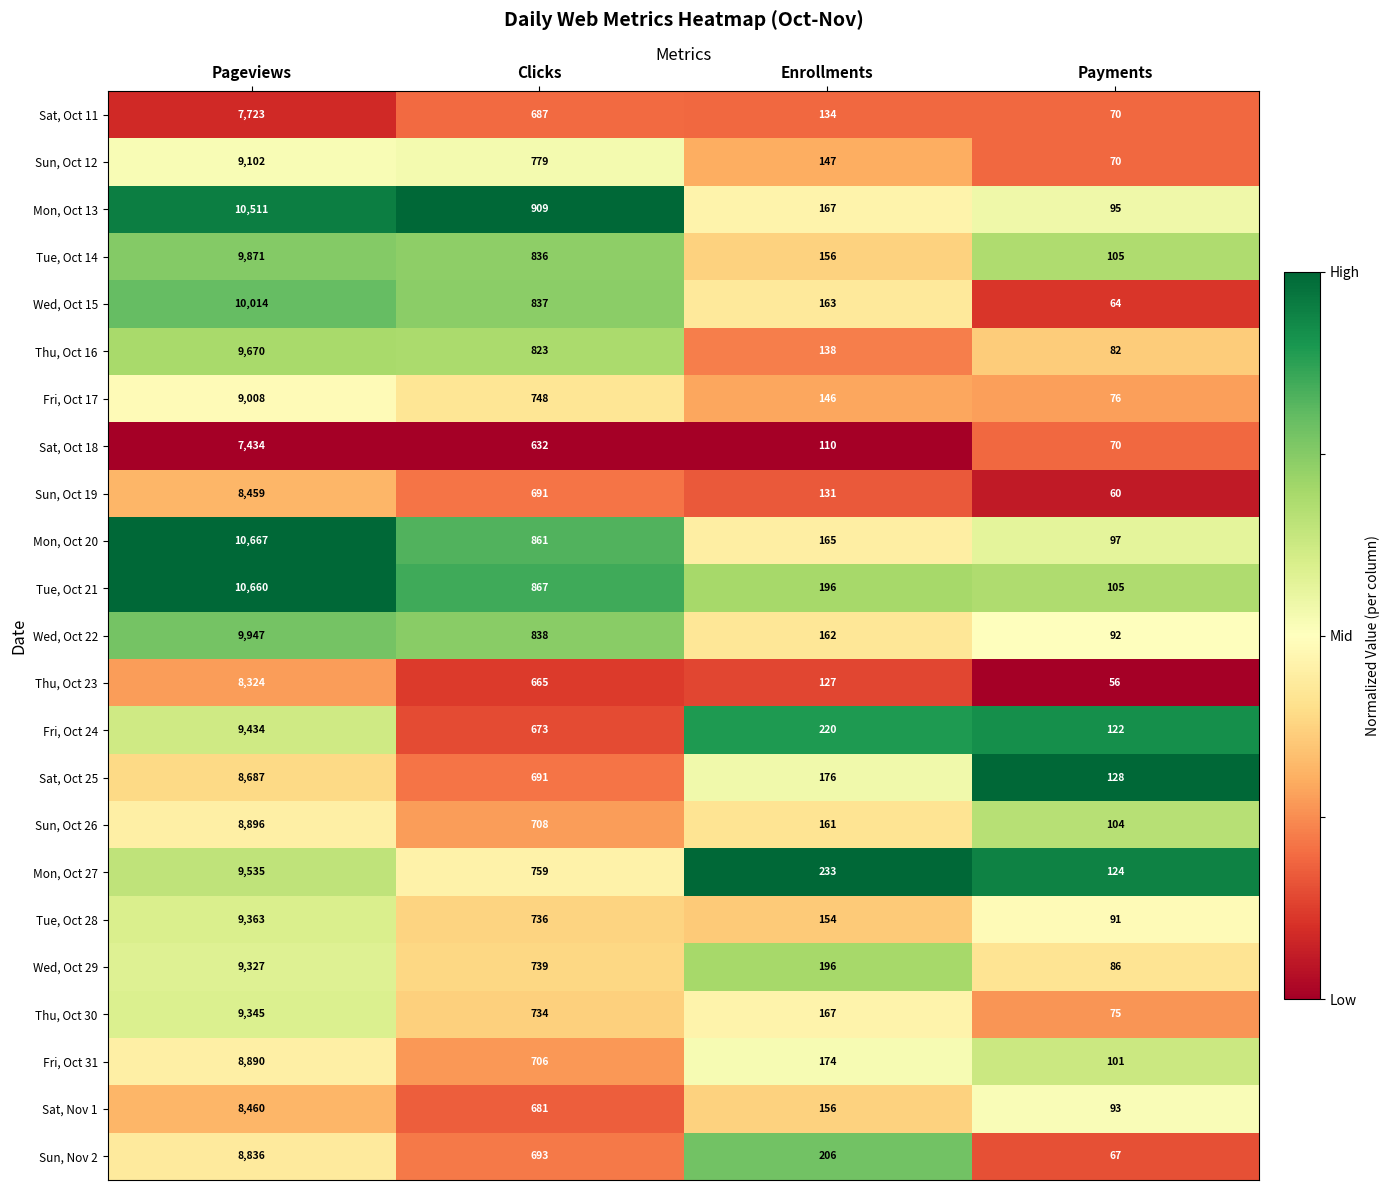

Which series has the largest total across all categories?

Tue, Oct 21